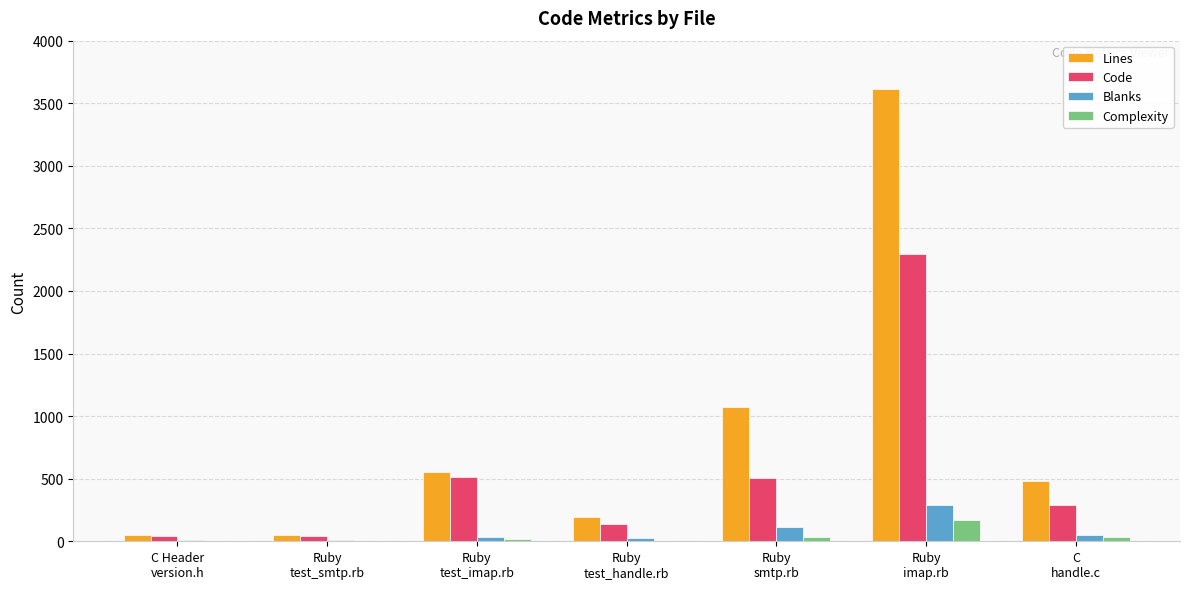

What is the greatest value displayed?

3616